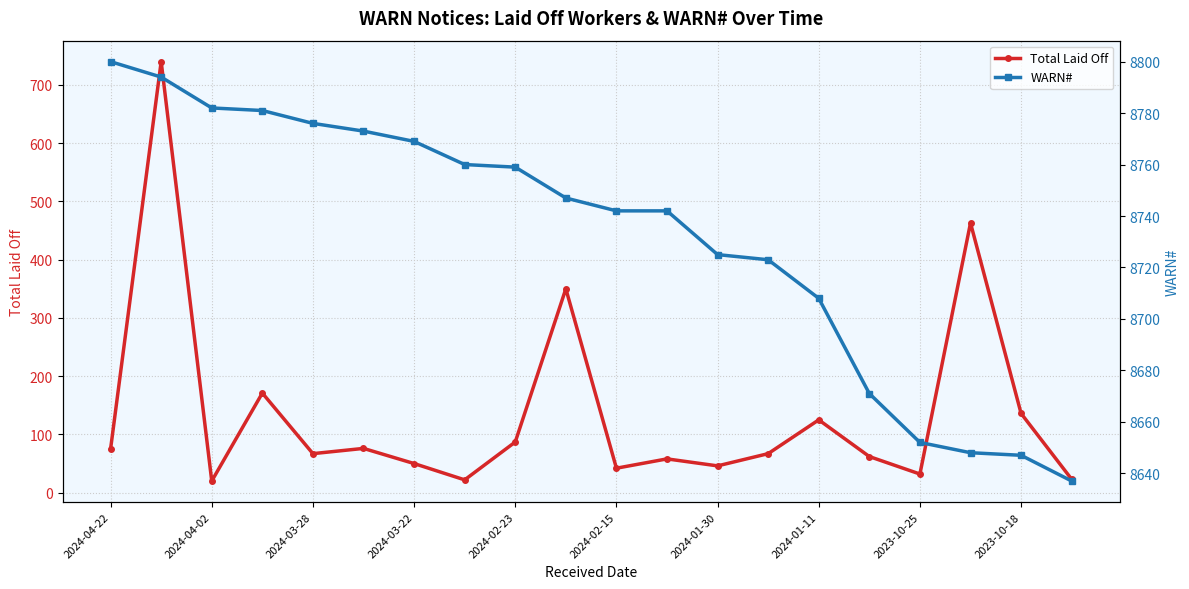

How many interior local peaks does the Total Laid Off series have?

7